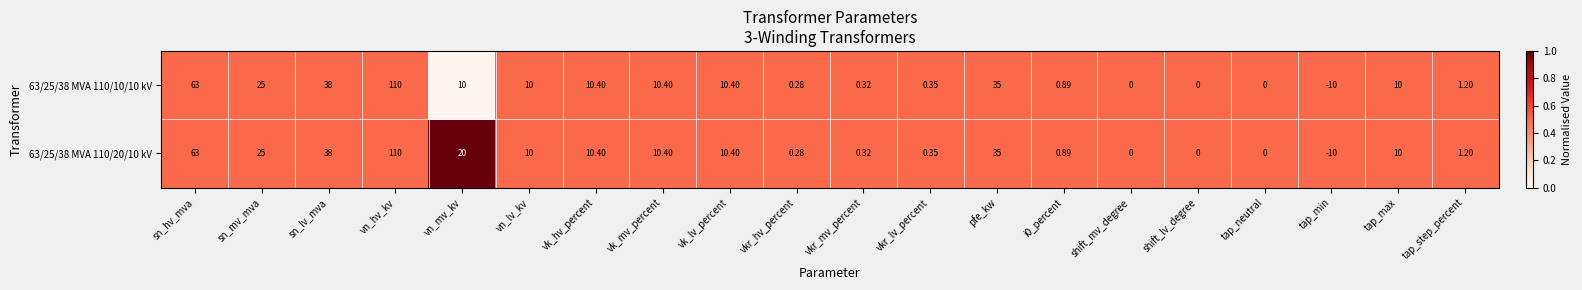

Which label corresponds to the smallest value in the chart?

tap_min